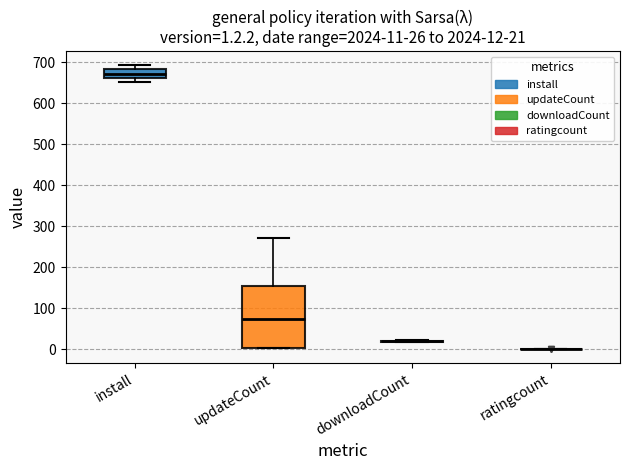

Which box is the tallest, from its lower edge to its upper edge?

updateCount